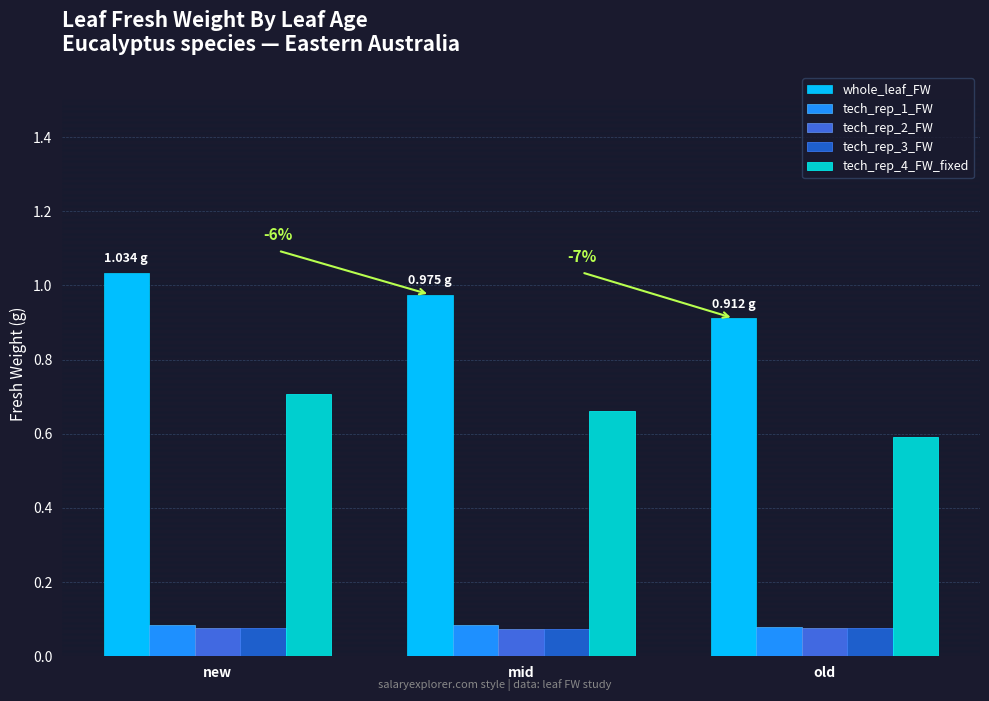

How many data points does each series have?

3